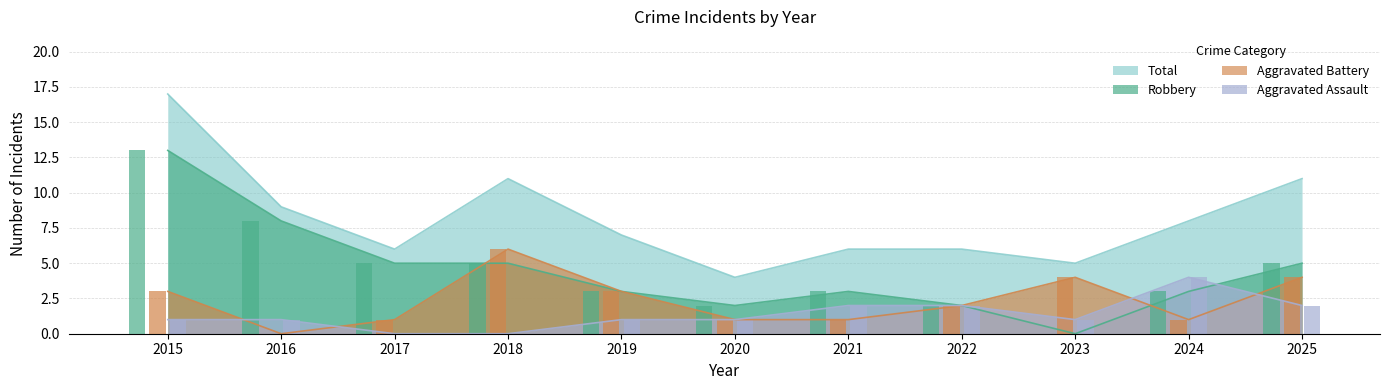

What is the value of the Robbery bar at the 10th from the left?

3